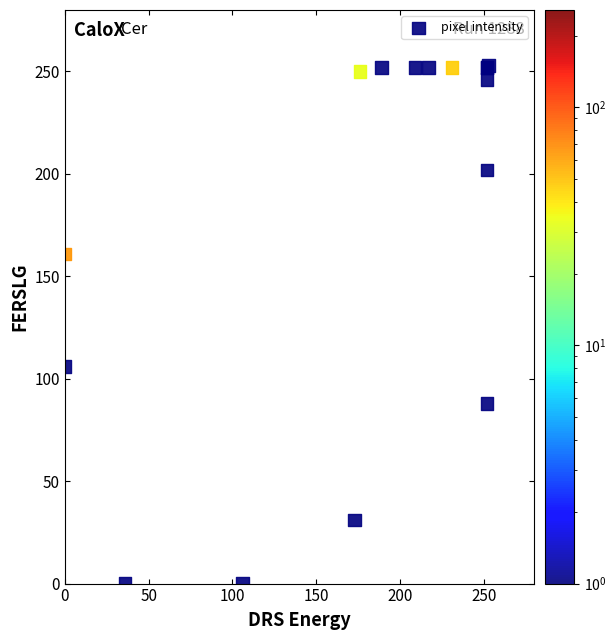

What Y value in the scatter plot is closest to 126?

106